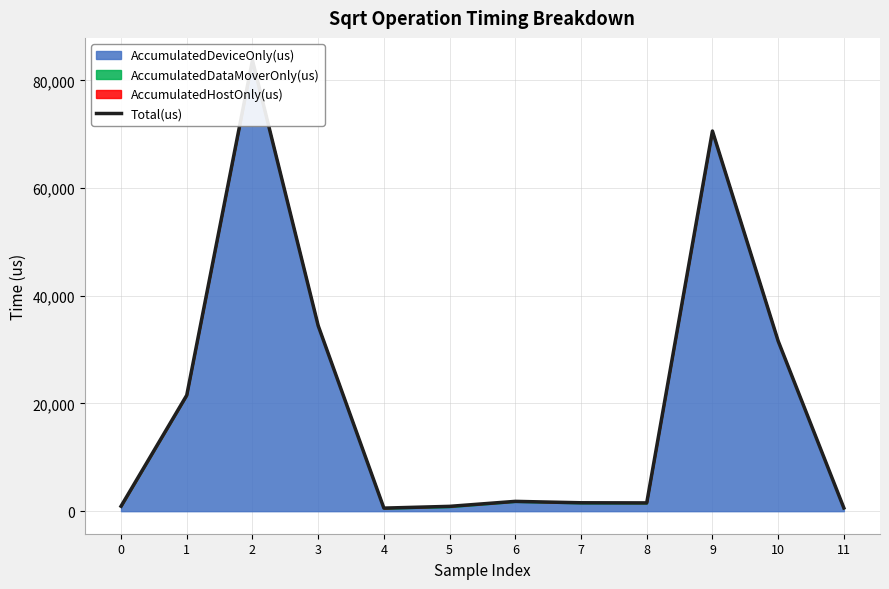

Between 0 and 7, which is larger?

7